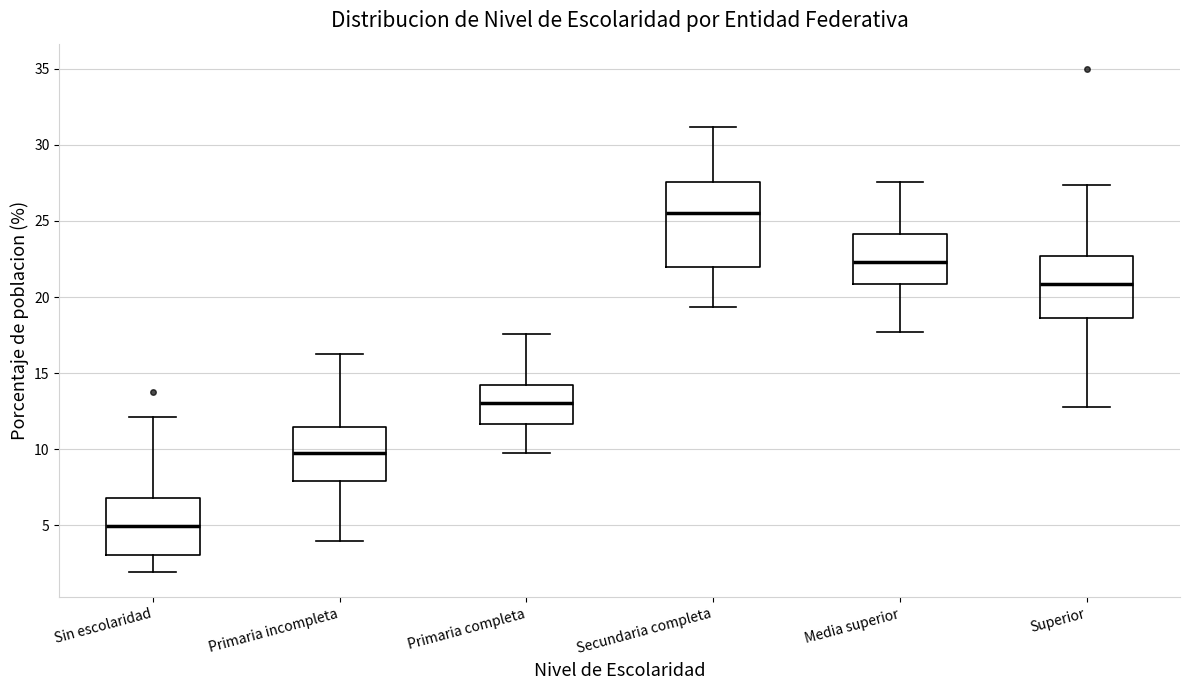

Where is the upper edge of the box for Superior on the y-axis? The values are not printed on the chart, so give them approximately, as read against the axis.

22.5